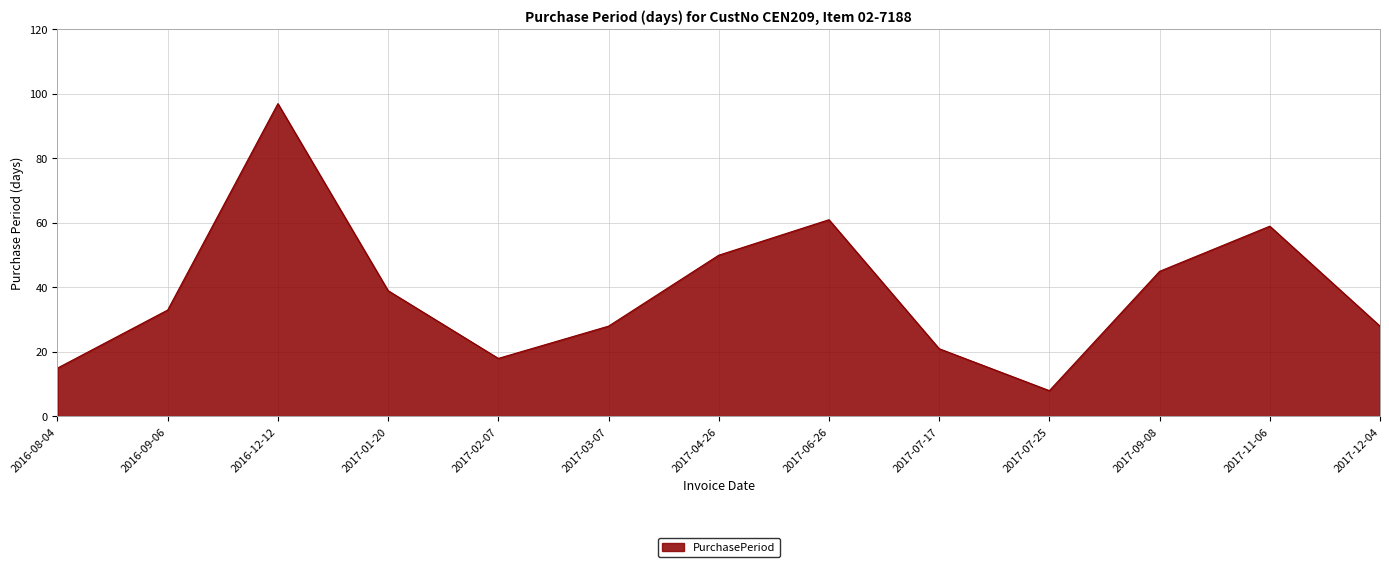

True or false: the data has more than 1 interior local peaks.

True